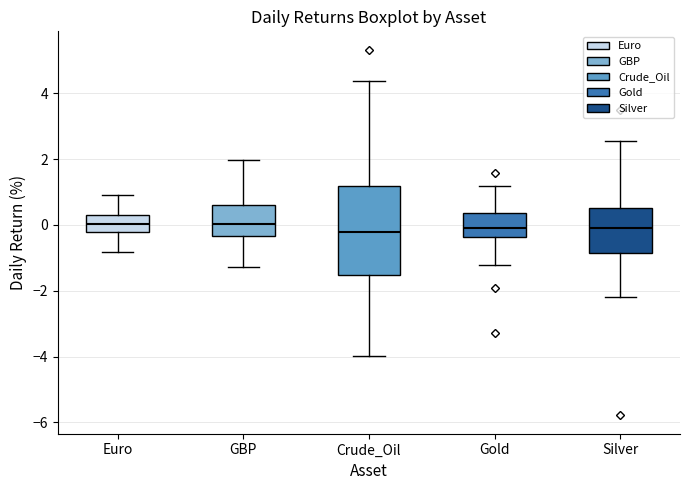

Where is the upper edge of the box for GBP on the y-axis? The values are not printed on the chart, so give them approximately, as read against the axis.

0.6